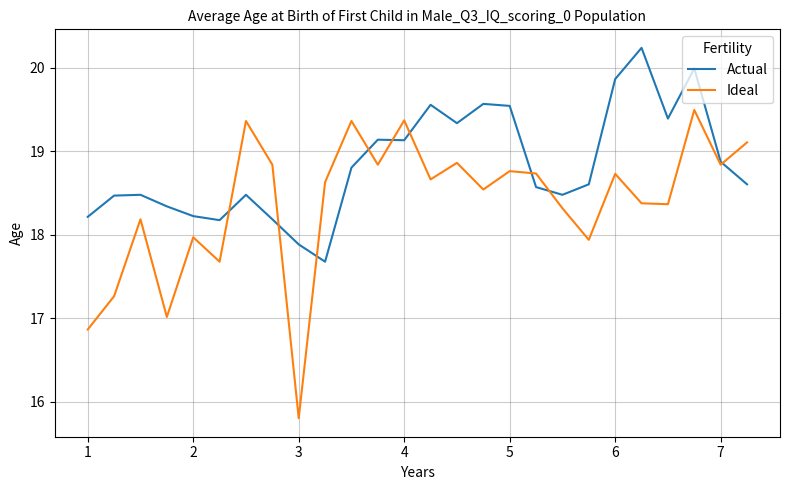

What is the difference between the maximum and minimum values in the Actual series?

2.6